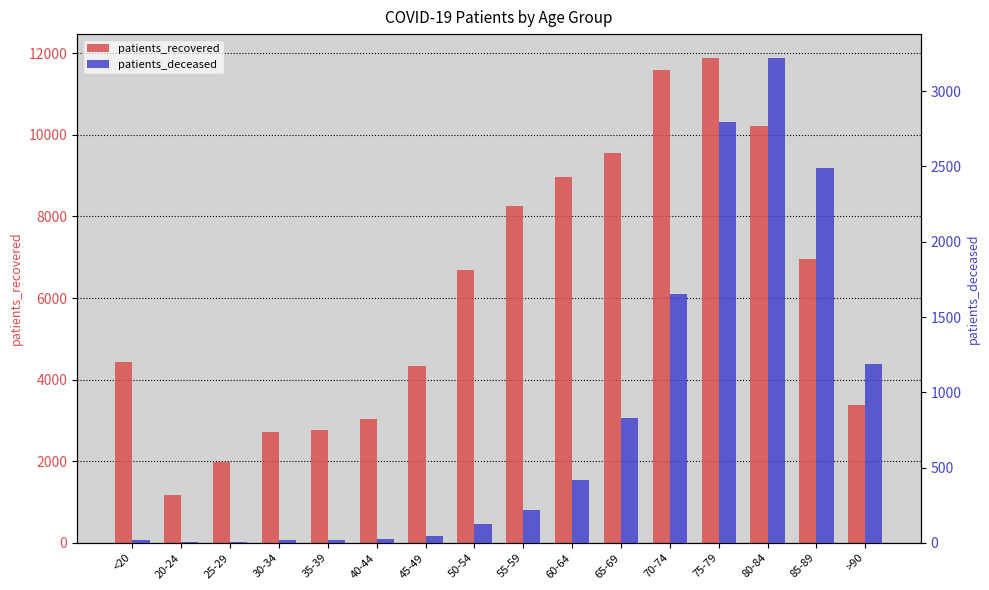

What is the difference between the highest and lowest values at 65-69?

8729